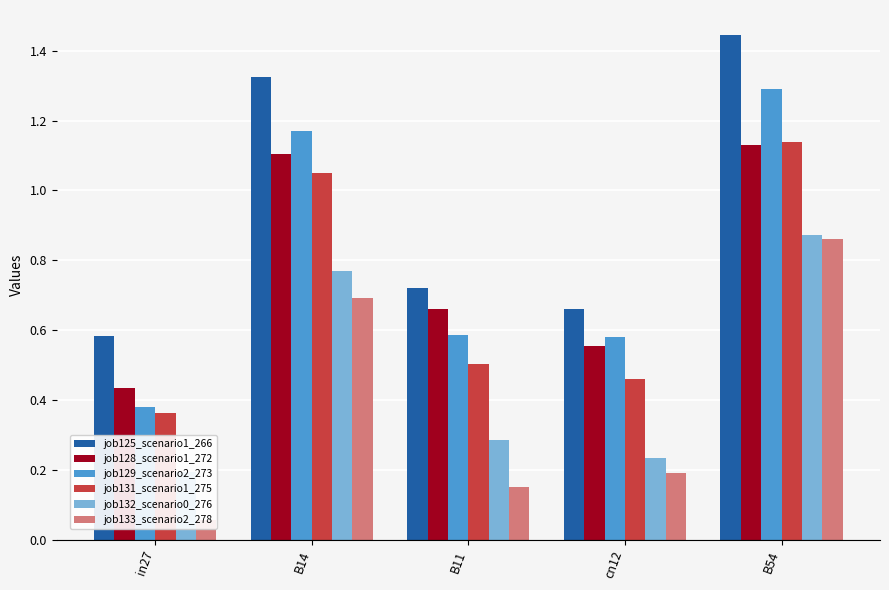

Is it true that job128_scenario1_272 equals 0.9 at cn12?

False